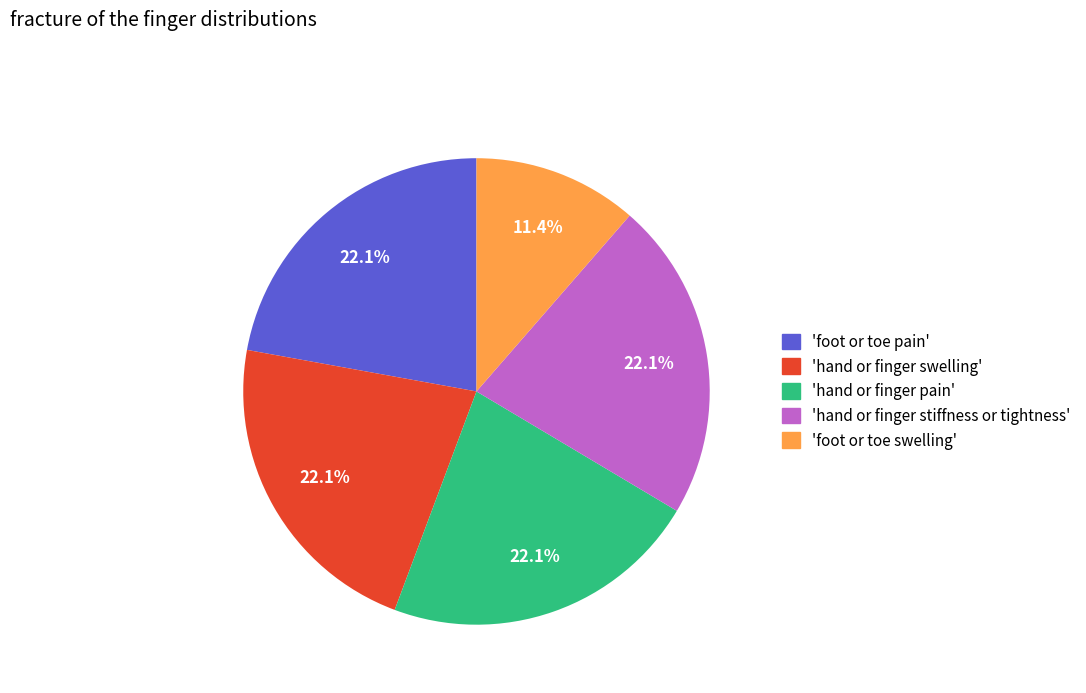

Is there any slice that represents more than half of the pie?

No